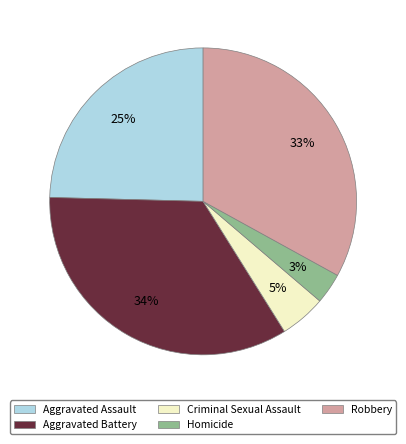

Which has a higher value, Aggravated Battery or Criminal Sexual Assault?

Aggravated Battery